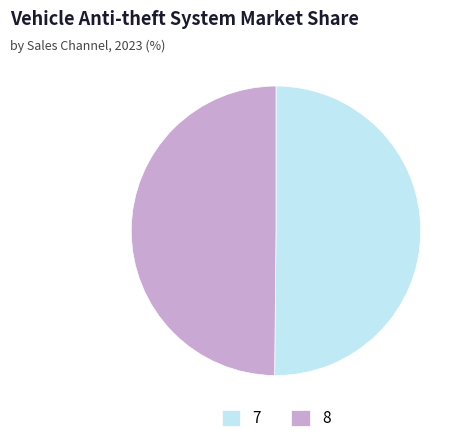

The 7 slice represents 50% of the pie. True or false?

True